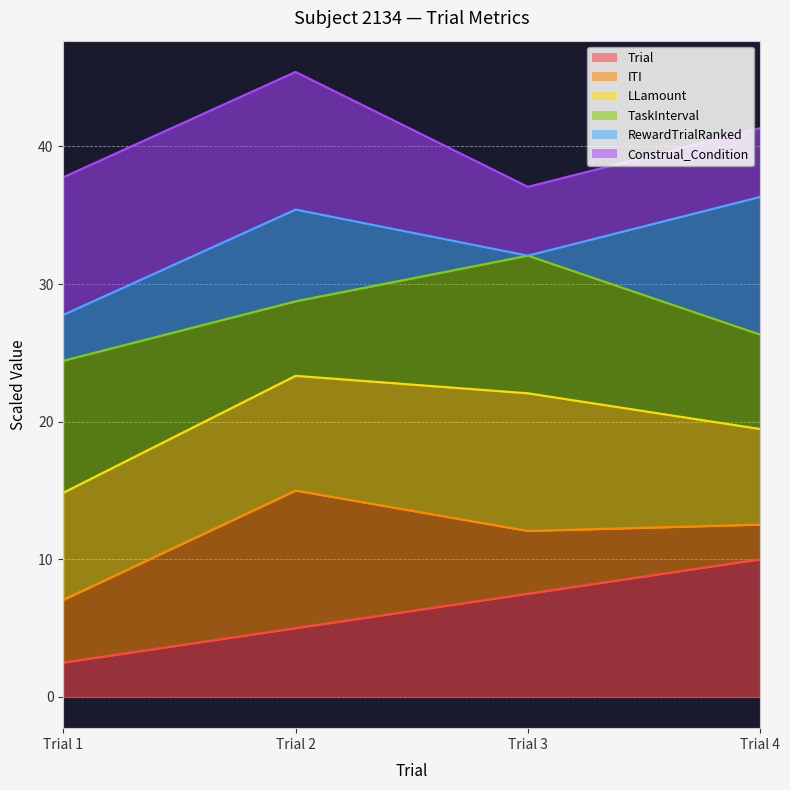

Is the value of TaskInterval at Trial 4 greater than the value of Trial at Trial 3?

No